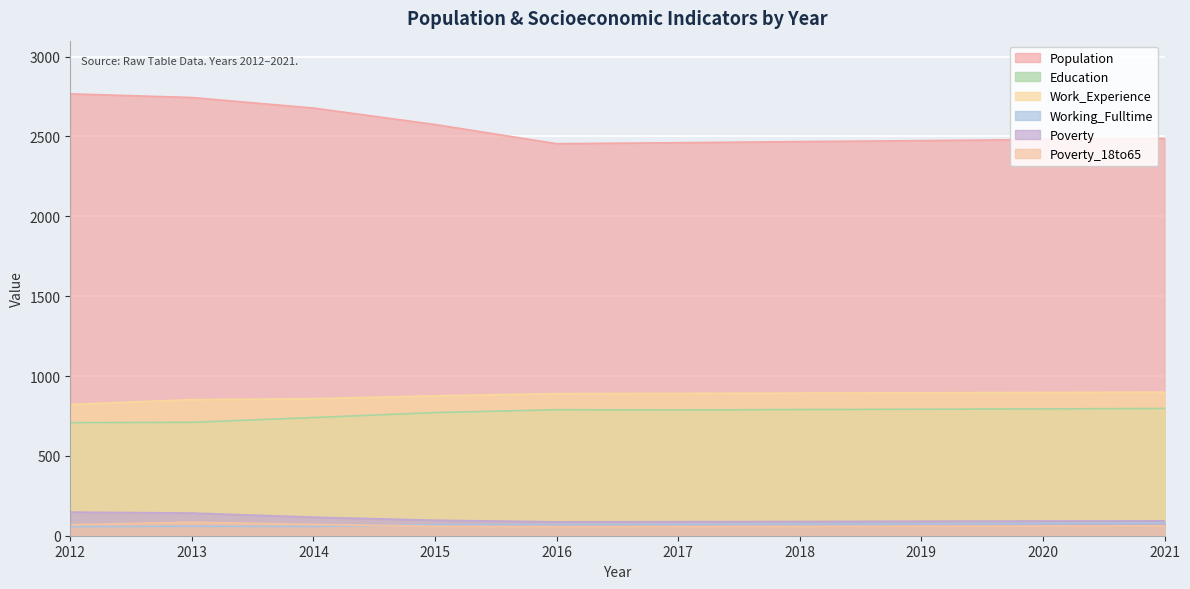

Reading right to left, list all the values displayed in this chart.

Population: 2488	2481	2474	2468	2461	2455	2575	2678	2744	2767
Education: 797	794	792	790	787	789	771	740	710	708
Work_Experience: 899	897	895	893	891	890	876	858	852	822
Working_Fulltime: 80	77	75	73	71	70	69	58	59	57
Poverty: 93	92	91	89	88	87	97	116	142	148
Poverty_18to65: 62	61	60	59	58	57	59	71	85	69